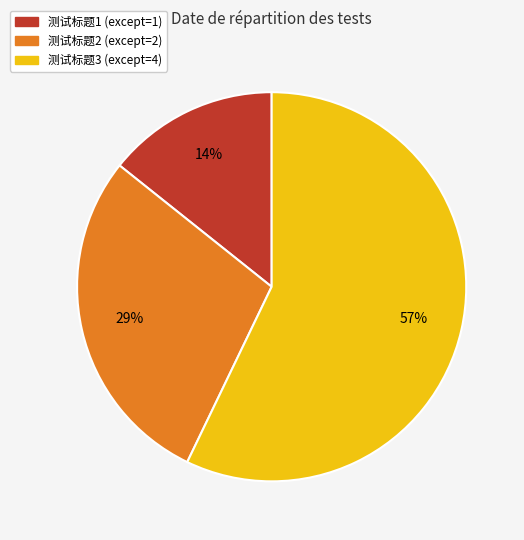

To the nearest percent, what portion does 测试标题2 represent?

29%